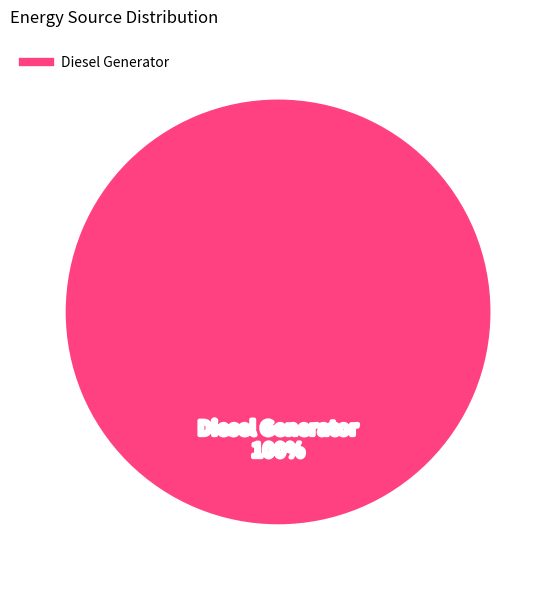

Does any single category account for the majority?

Yes